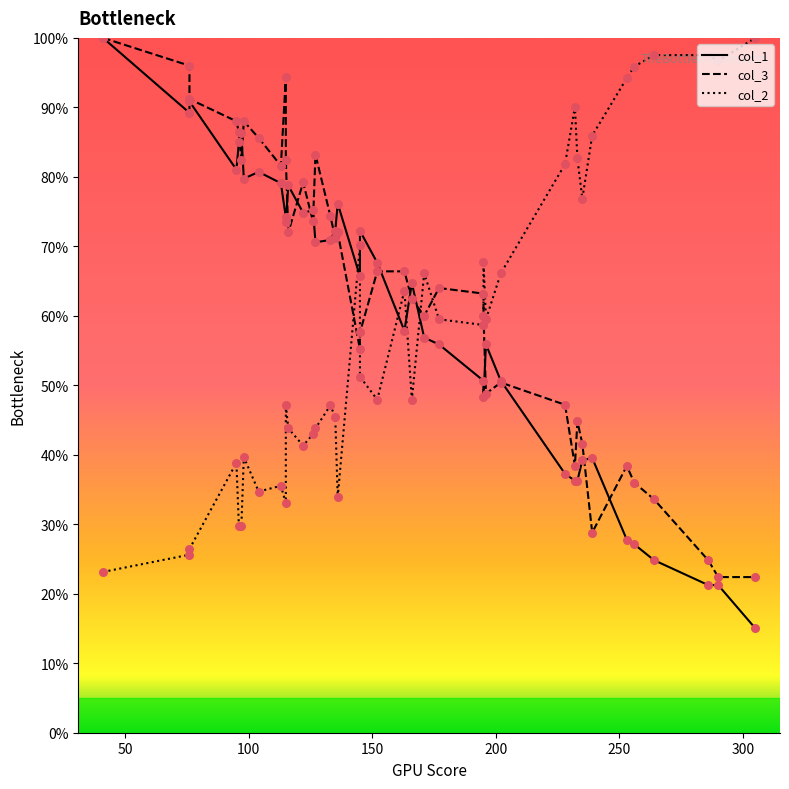

Which series has the widest spread of Y values?

col_1